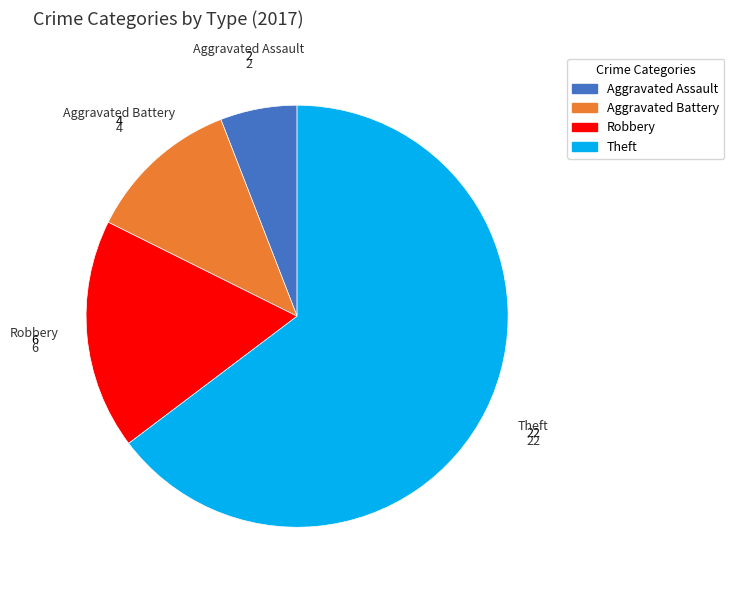

Between Robbery and Aggravated Battery, which is larger?

Robbery